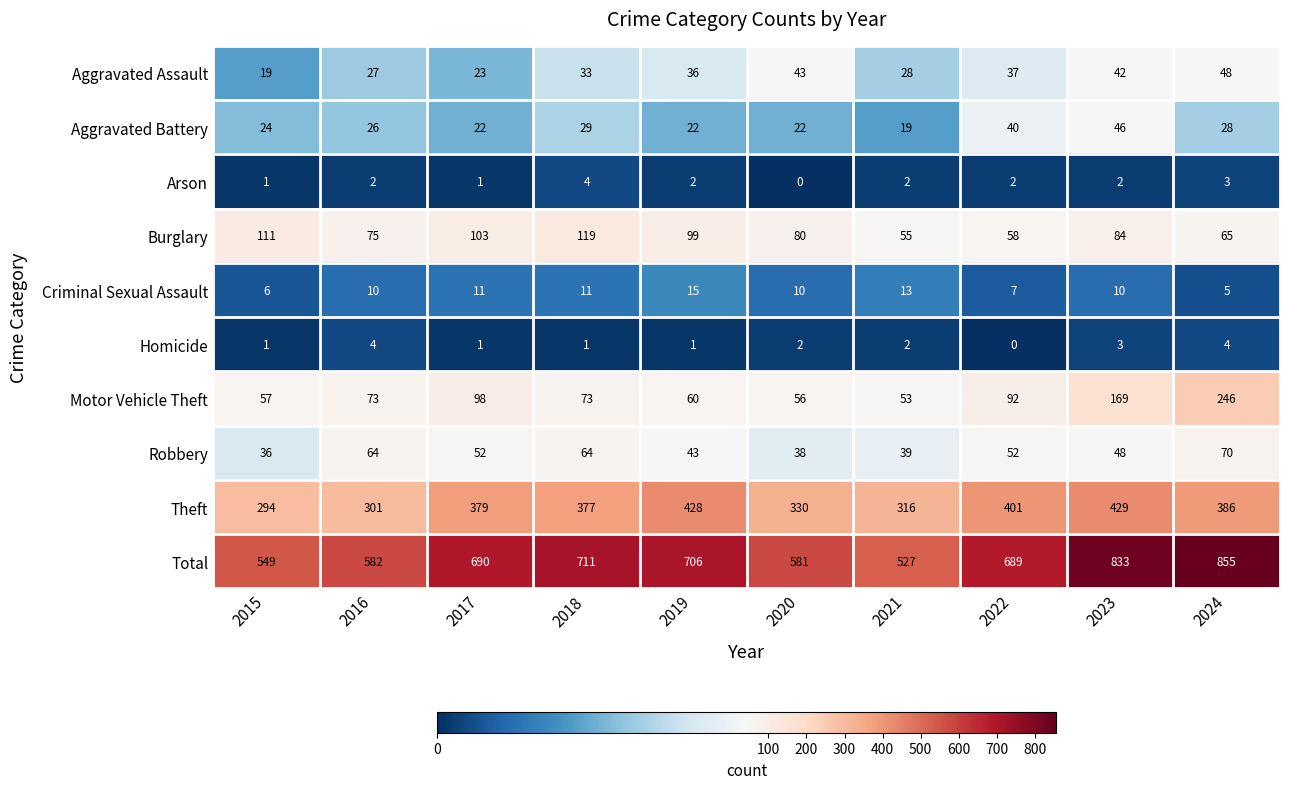

Which series has the largest range (max minus min)?

Total